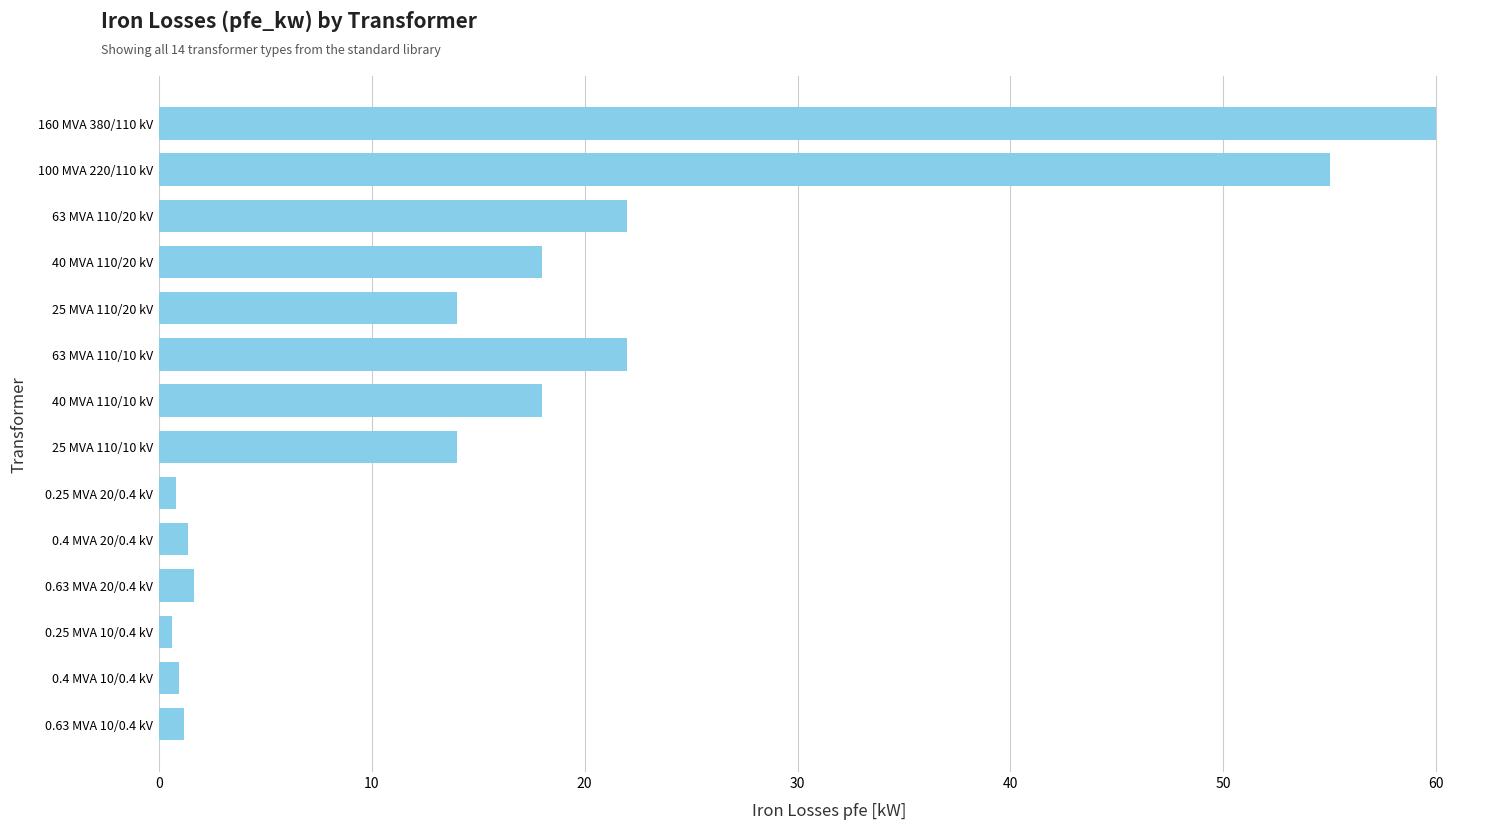

Which category has the highest value across all series?

160 MVA 380/110 kV